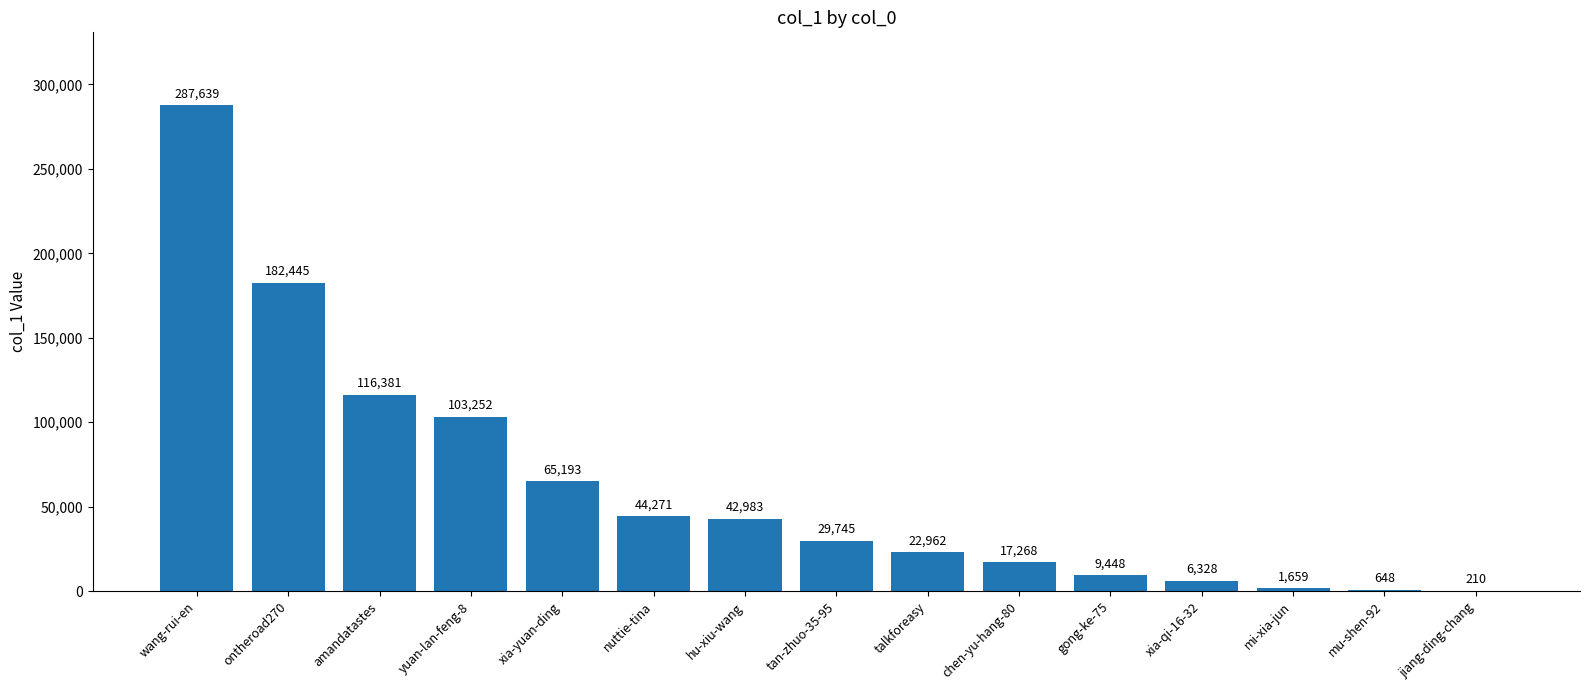

What is the difference between the values at gong-ke-75 and jiang-ding-chang?

9238